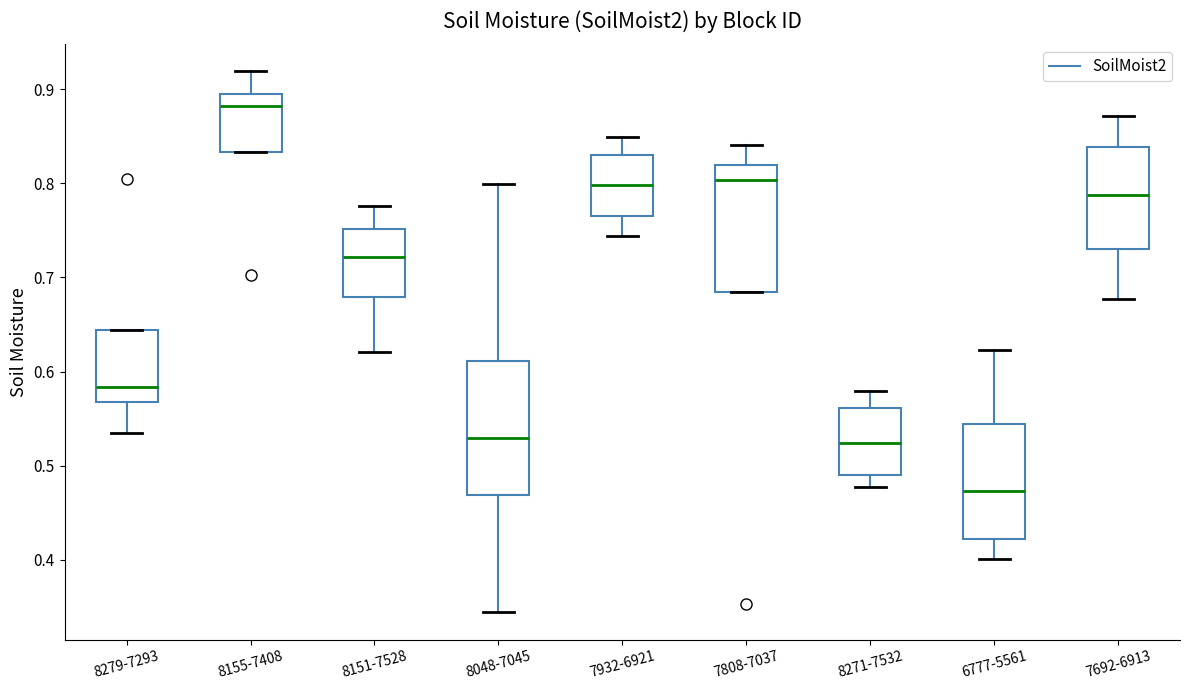

Reading left to right, transcribe this box plot: for each box, give where its median line is, the range the box spans, and where its two whiskers end, as read against the y-axis. The values are not printed on the chart, so give them approximately, as read against the axis.

8279-7293: median 0.58, box 0.57 to 0.64, whiskers 0.54 to 0.64
8155-7408: median 0.88, box 0.83 to 0.90, whiskers 0.83 to 0.92
8151-7528: median 0.72, box 0.68 to 0.75, whiskers 0.62 to 0.78
8048-7045: median 0.53, box 0.47 to 0.61, whiskers 0.34 to 0.80
7932-6921: median 0.80, box 0.77 to 0.83, whiskers 0.74 to 0.85
7808-7037: median 0.80, box 0.68 to 0.82, whiskers 0.68 to 0.84
8271-7532: median 0.52, box 0.49 to 0.56, whiskers 0.48 to 0.58
6777-5561: median 0.47, box 0.42 to 0.54, whiskers 0.40 to 0.62
7692-6913: median 0.79, box 0.73 to 0.84, whiskers 0.68 to 0.87